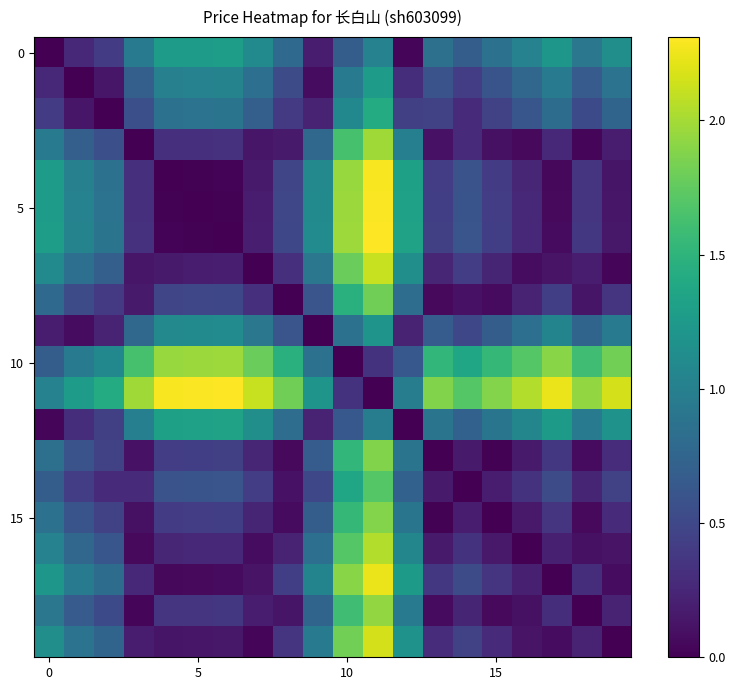

At which category is the sum across all series the highest?

11